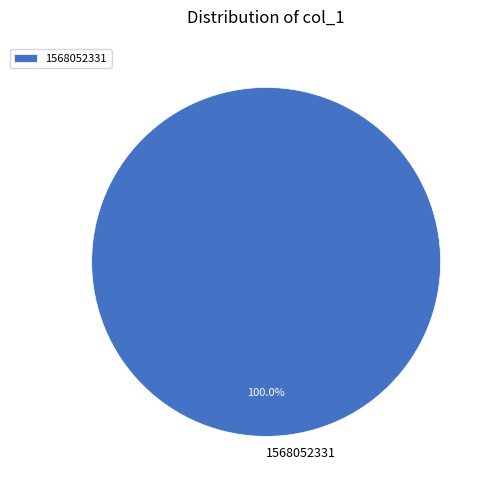

Count the number of slices in the pie.

1